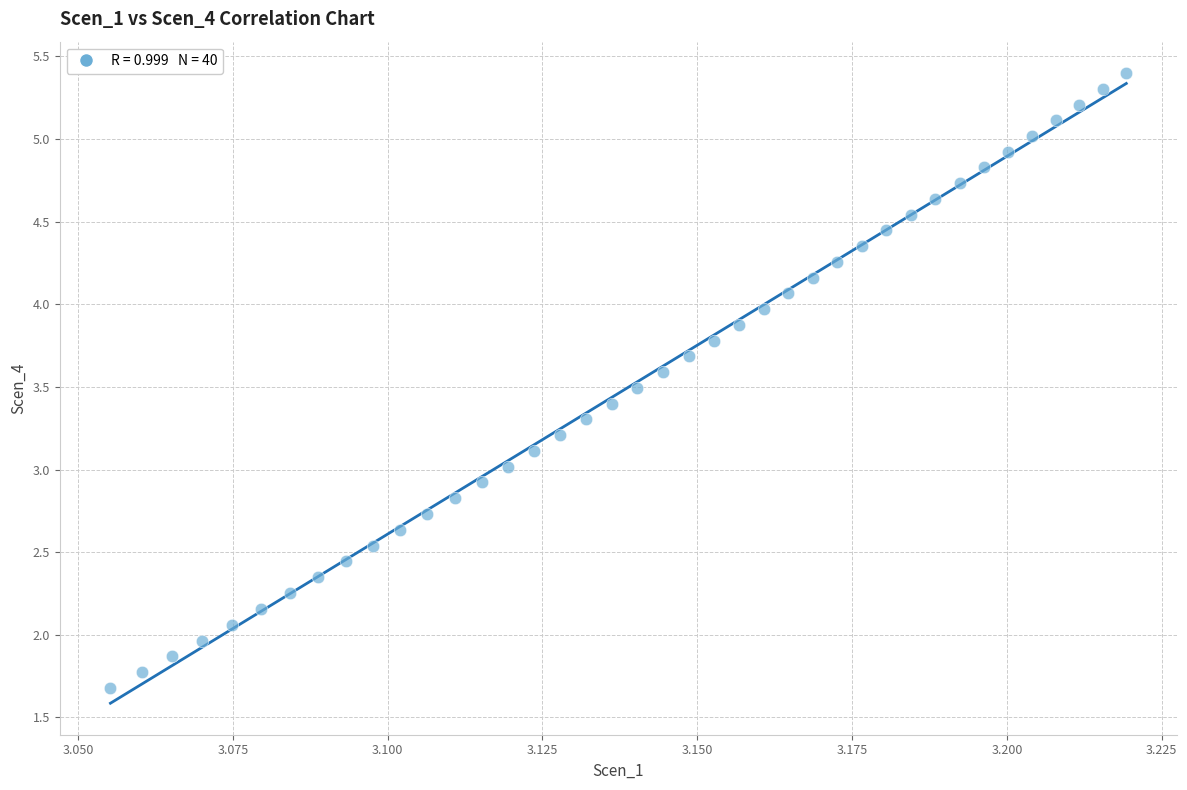

What is the range of Y values (max minus min)?

3.7